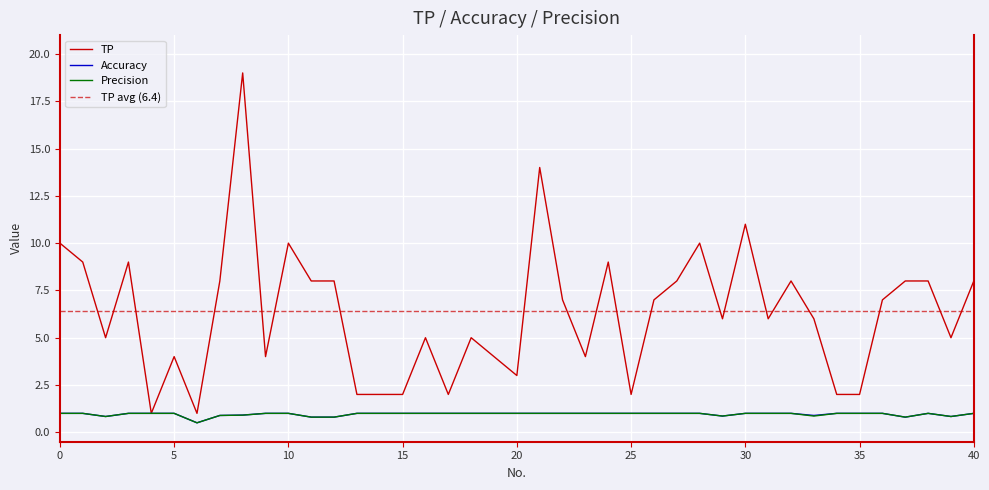

What is the maximum value shown in the chart?

19.0